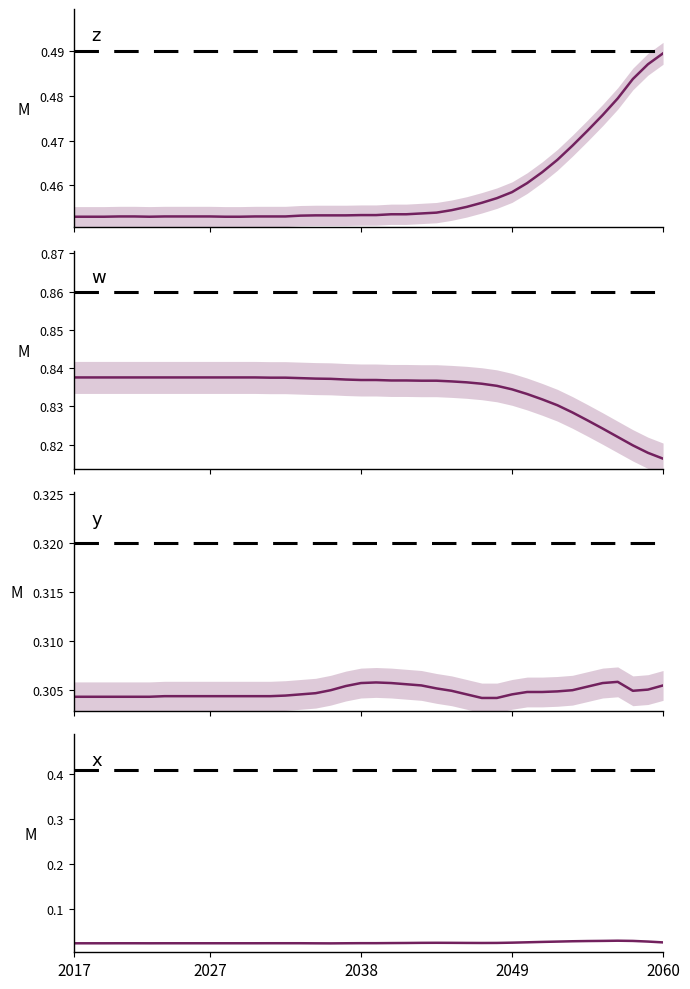

What are all the series names shown in the legend?

z, w, y, x